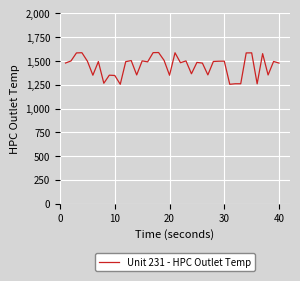

What is the smallest value displayed?

1254.7